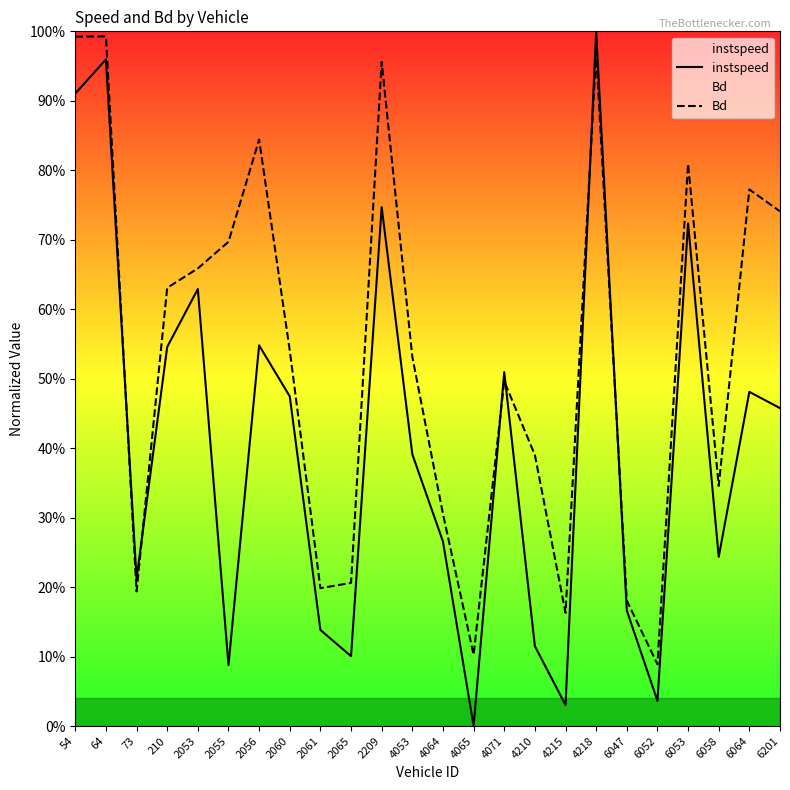

At which category is the sum across all series the highest?

4218